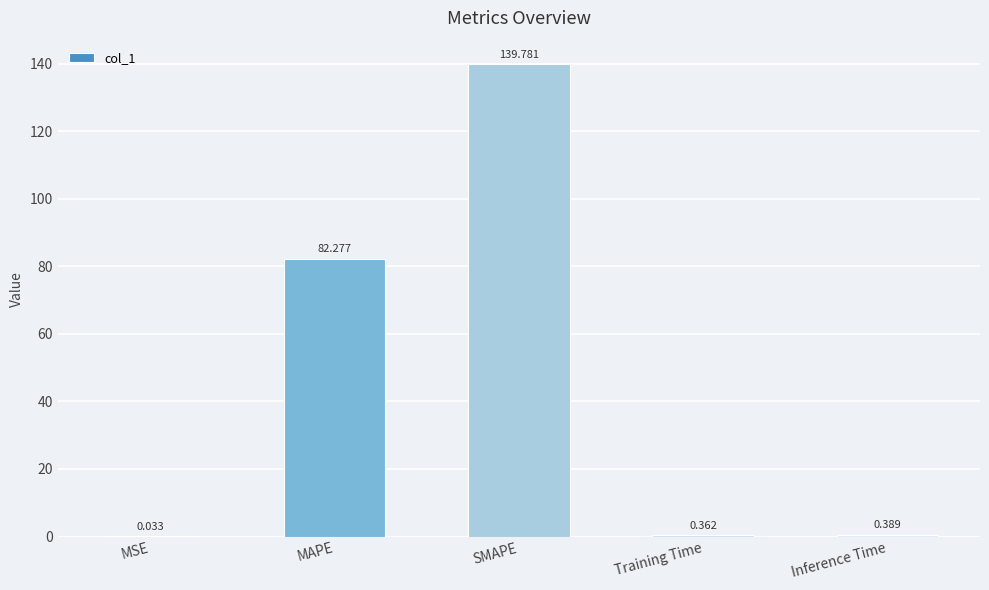

At which label is the value closest to 69?

MAPE